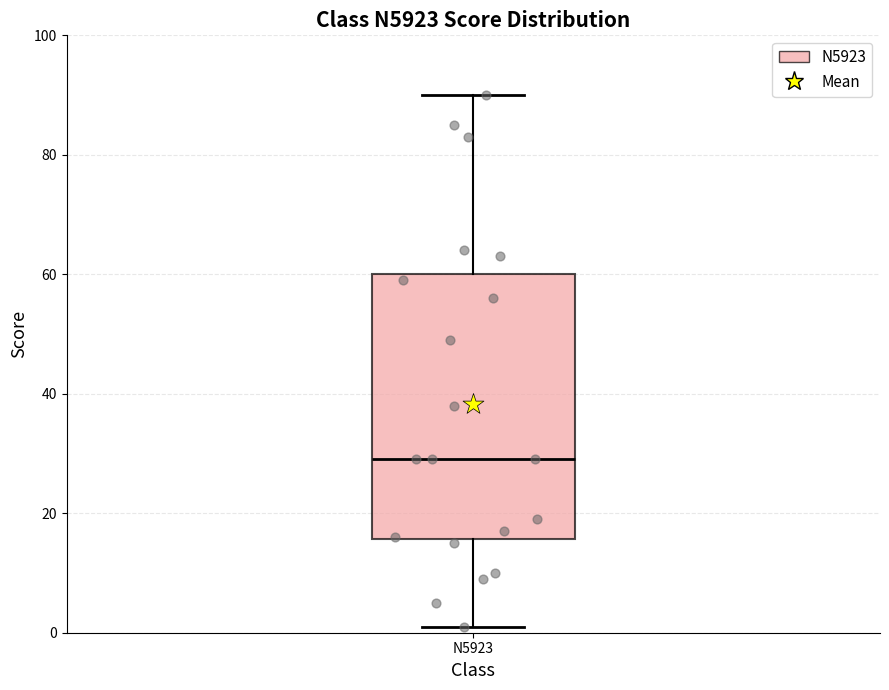

Read this box plot against the y-axis: the position of the median line, the range covered by the box, and the ends of both whiskers. The values are not printed on the chart, so give them approximately, as read against the axis.

median 30, box 16 to 60, whiskers 2 to 90